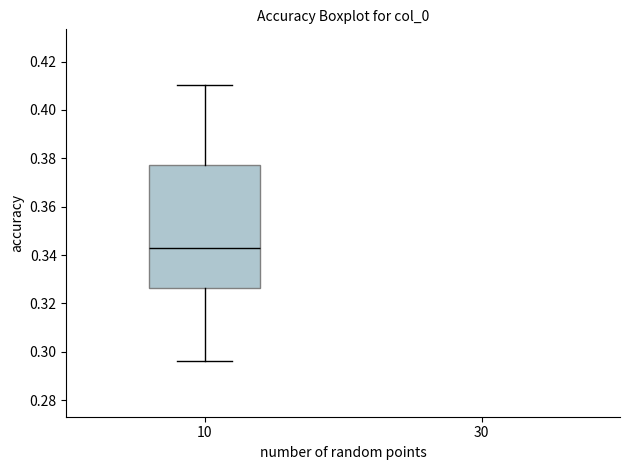

Where is the upper edge of the box at x = 10 on the y-axis? The values are not printed on the chart, so give them approximately, as read against the axis.

0.378